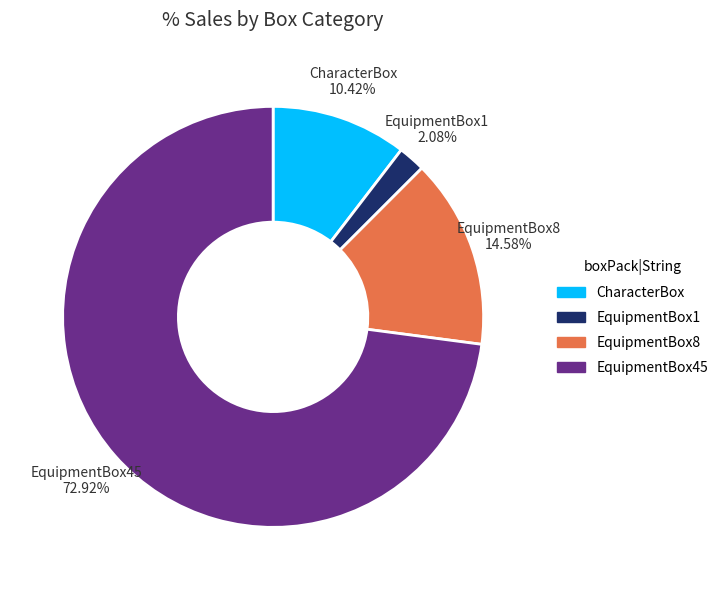

Count the number of slices in the pie.

4